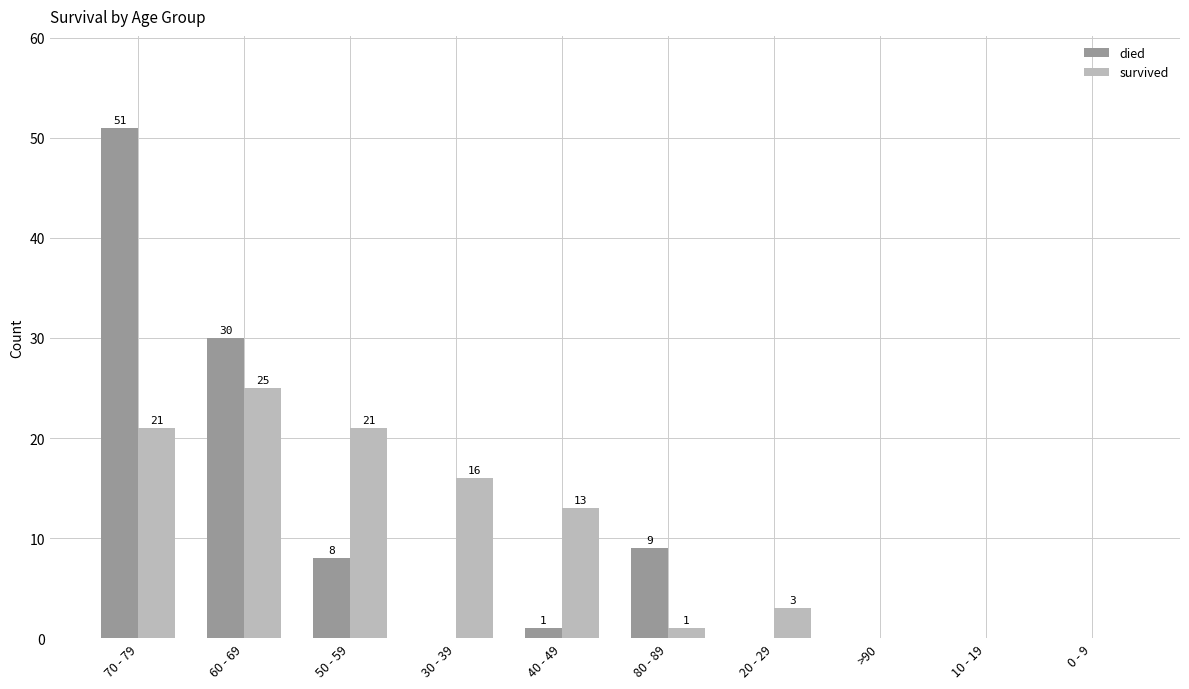

At which category is the sum across all series the highest?

70 - 79